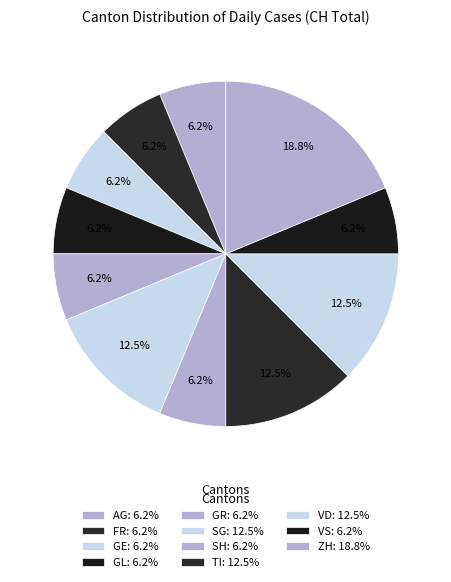

Count the number of slices in the pie.

11